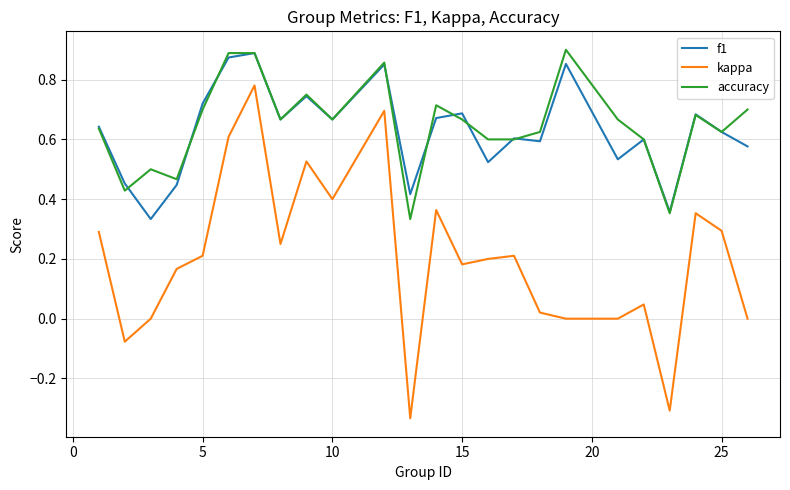

True or false: accuracy and kappa intersect in this chart.

False